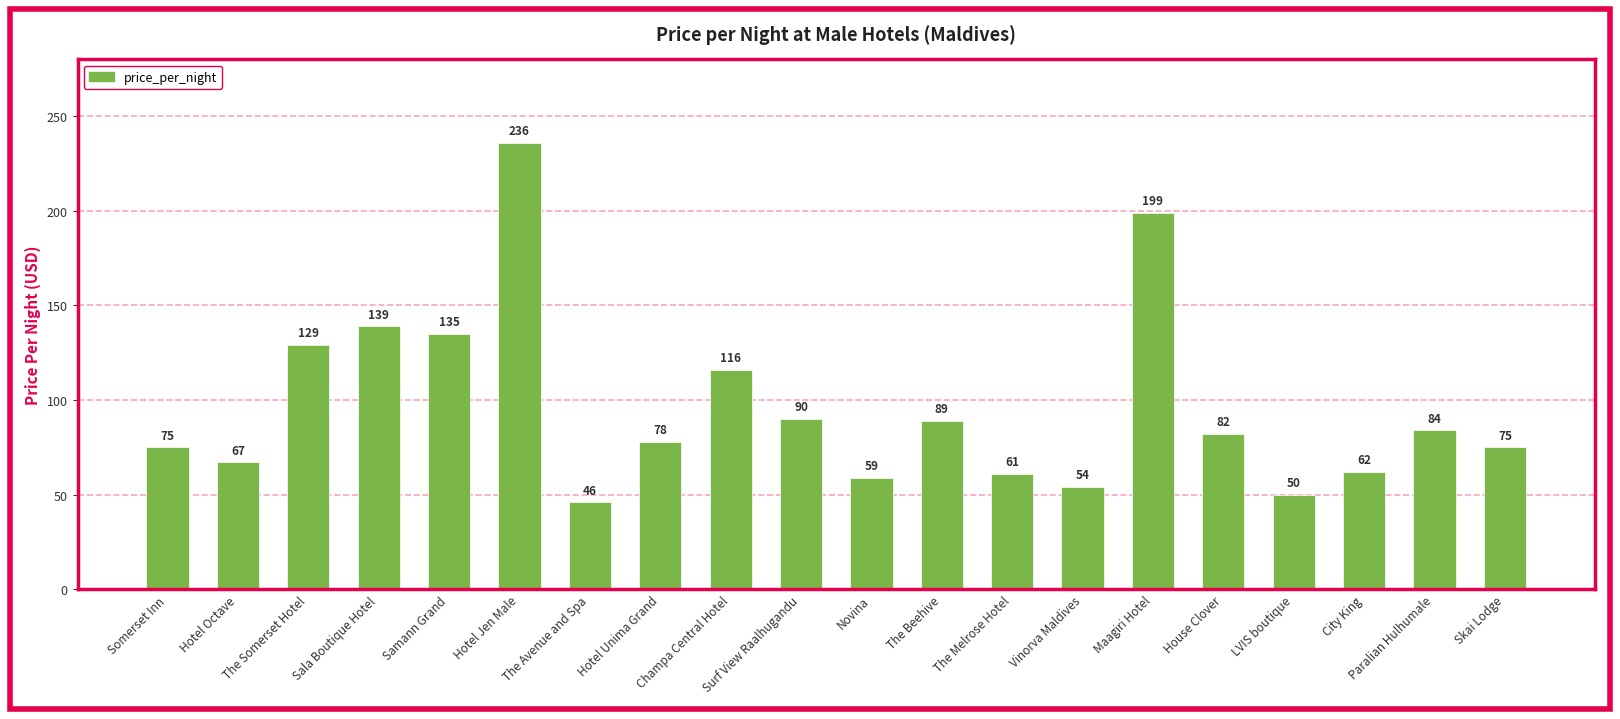

Which category has the lowest value across all series?

The Avenue and Spa